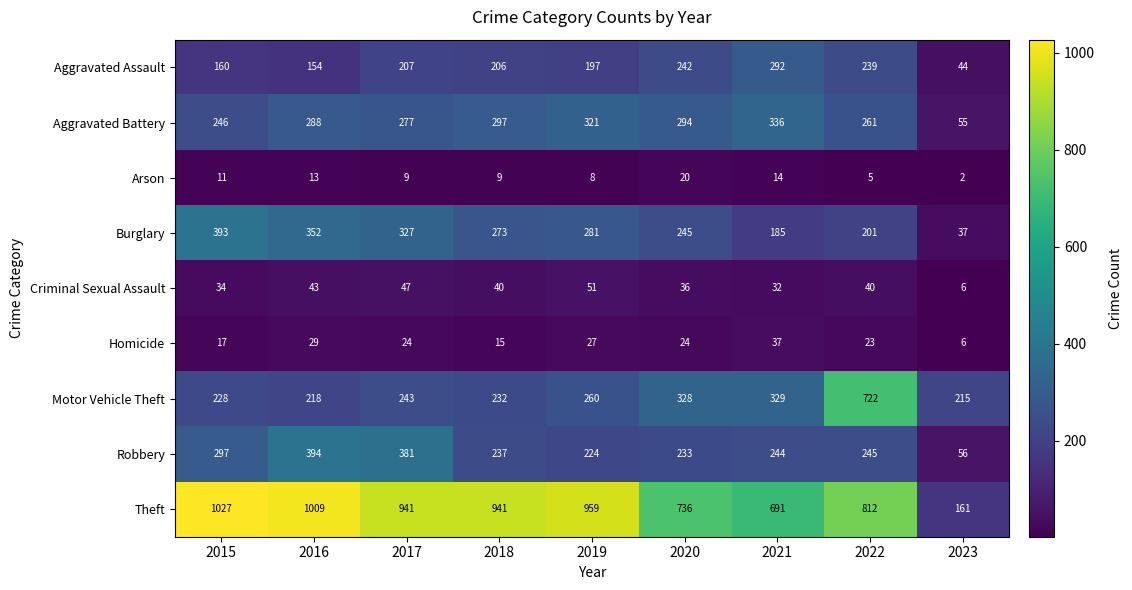

Which series has the largest range (max minus min)?

Theft